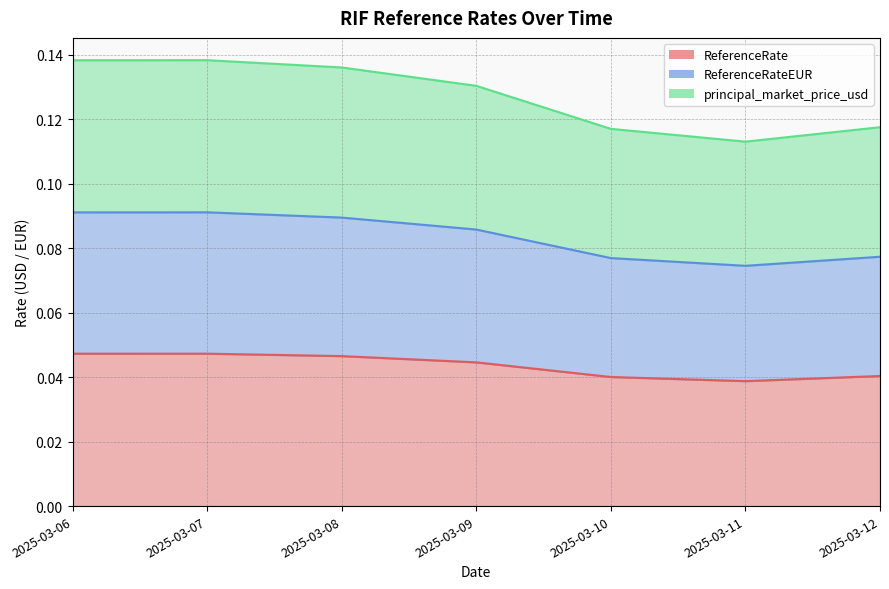

What is the highest value of the principal_market_price_usd series?

0.1